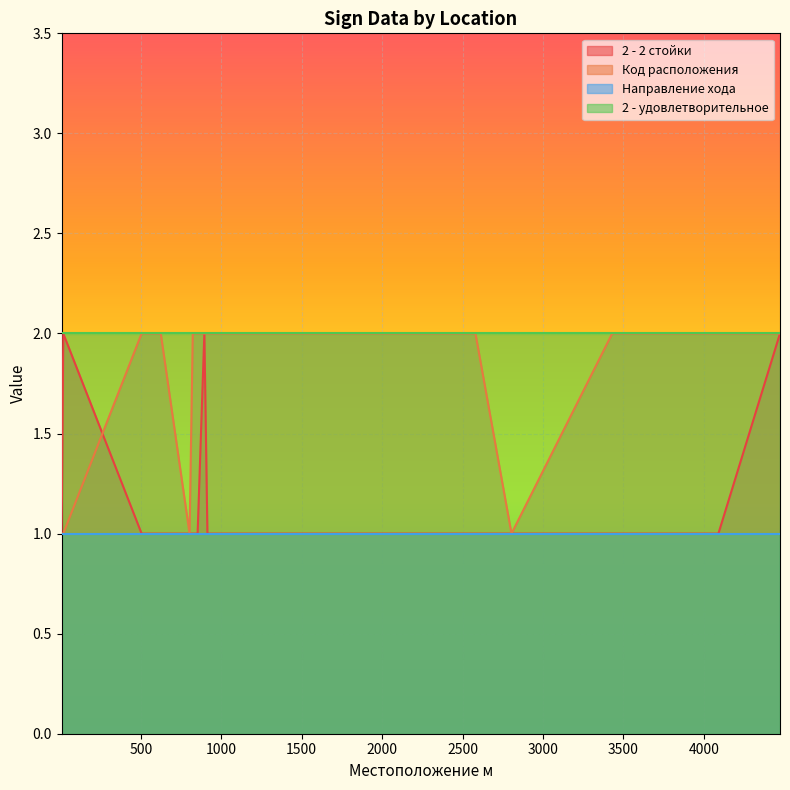

How many lines are shown in the chart?

4